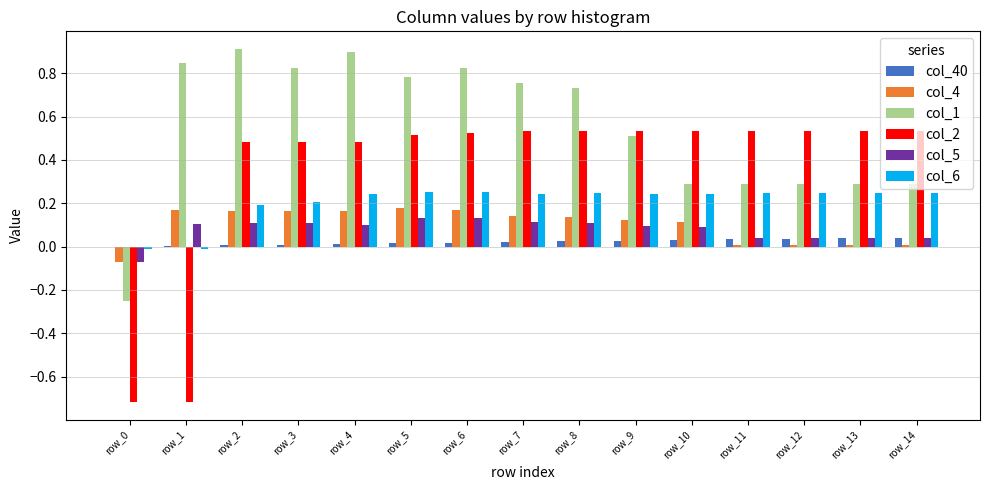

What is the total value across all series at row_14?

1.2